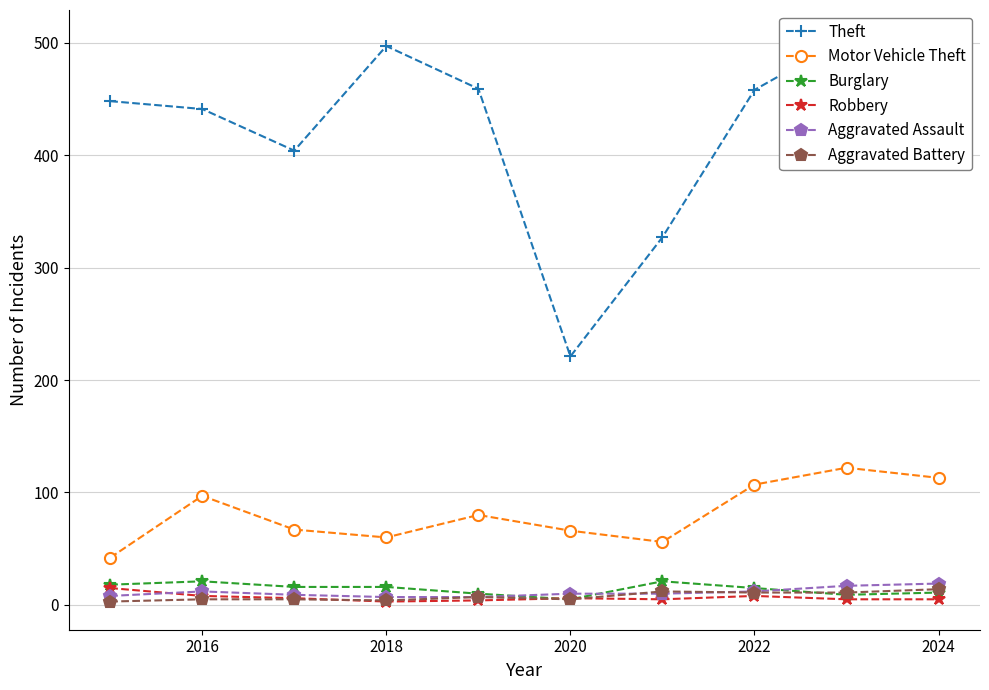

Is it true that Aggravated Assault equals 7 at 2018?

True